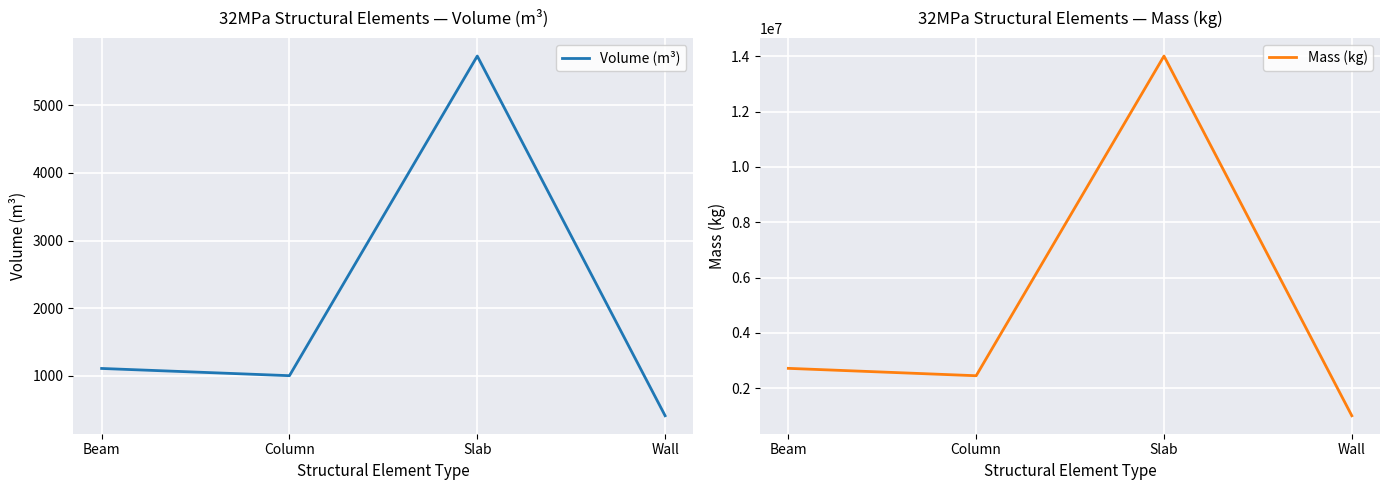

What is the difference between the maximum and minimum values in the Mass (kg) series?

13015485.8